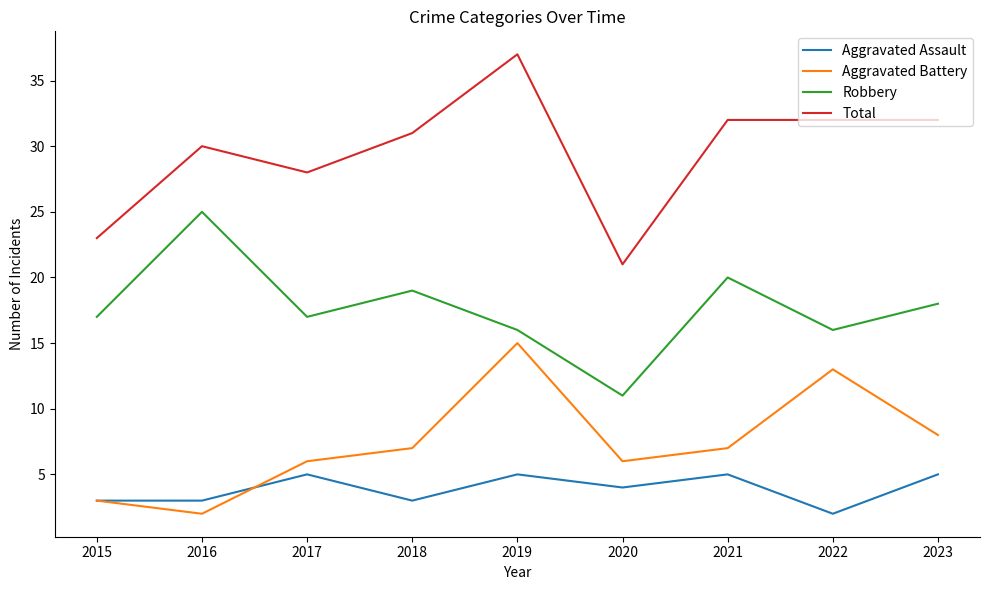

Which series has the widest spread of values?

Total